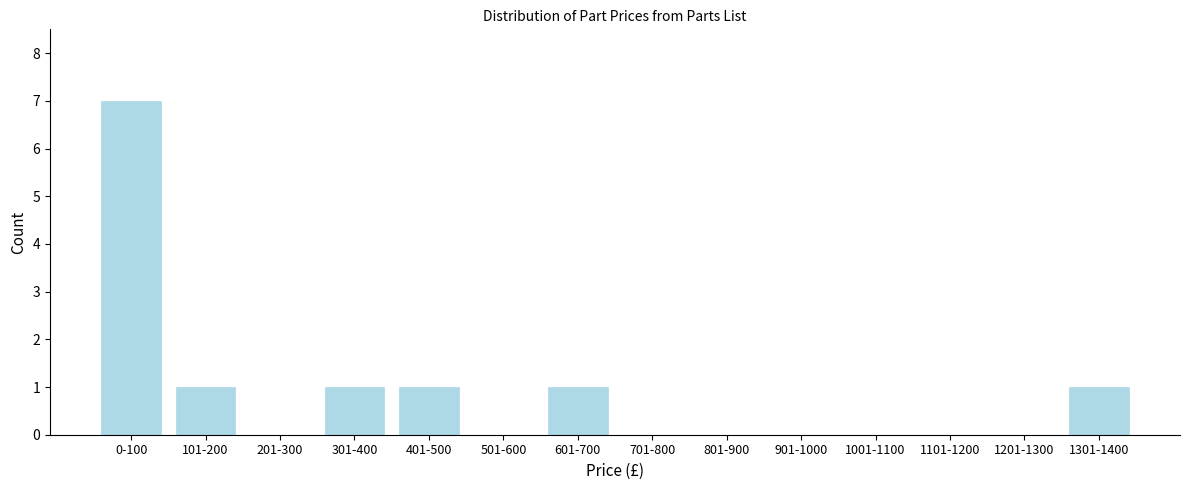

Reading left to right, what are all the values shown in this chart?

0-100=7	101-200=1	201-300=0	301-400=1	401-500=1	501-600=0	601-700=1	701-800=0	801-900=0	901-1000=0	1001-1100=0	1101-1200=0	1201-1300=0	1301-1400=1